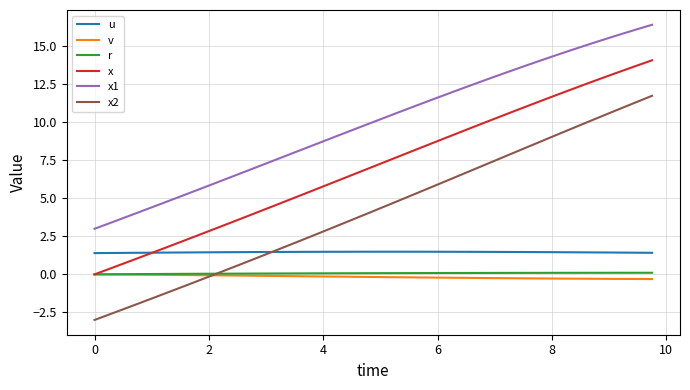

True or false: x1 and x2 cross at least once.

False